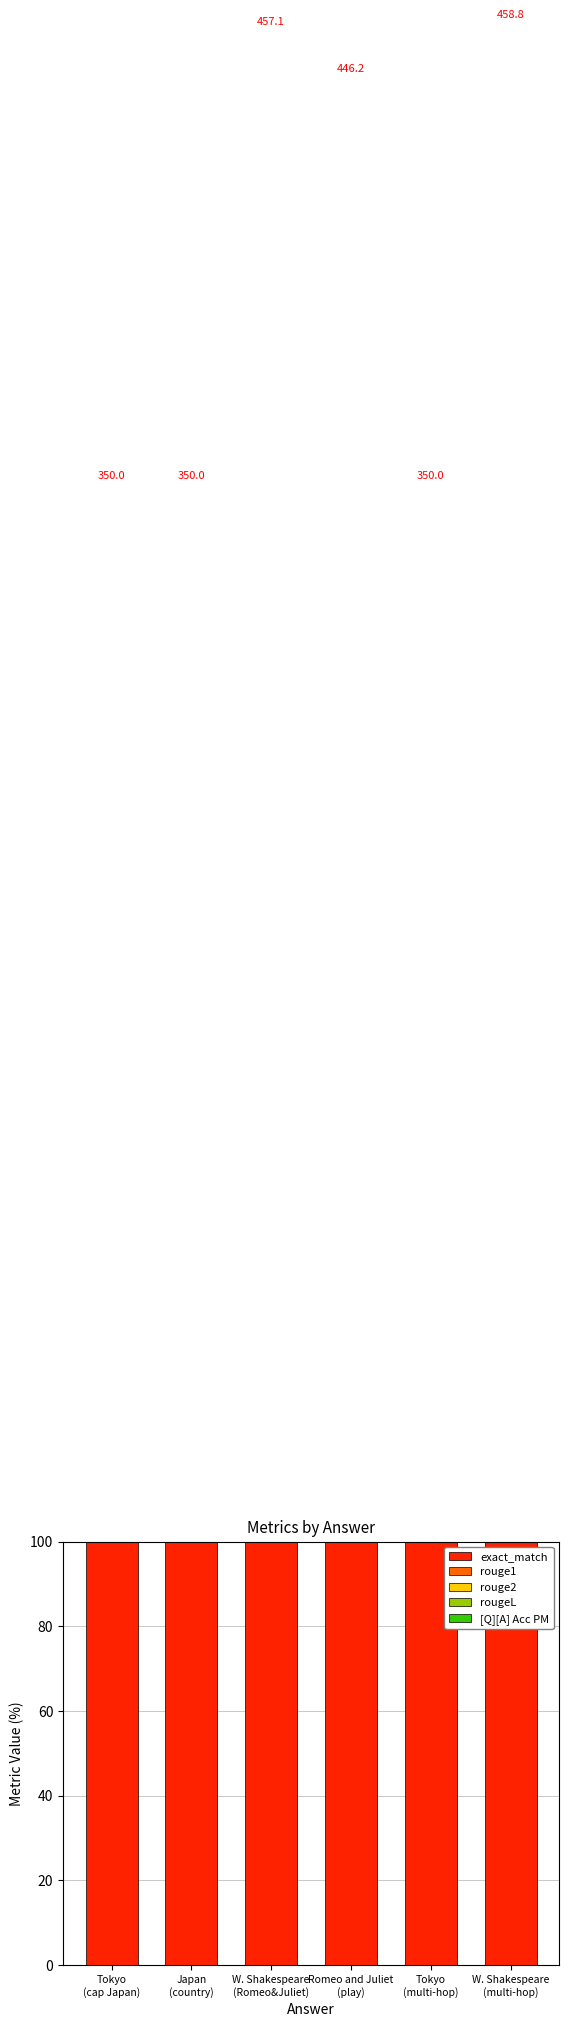

How many bars are there in each group?

5